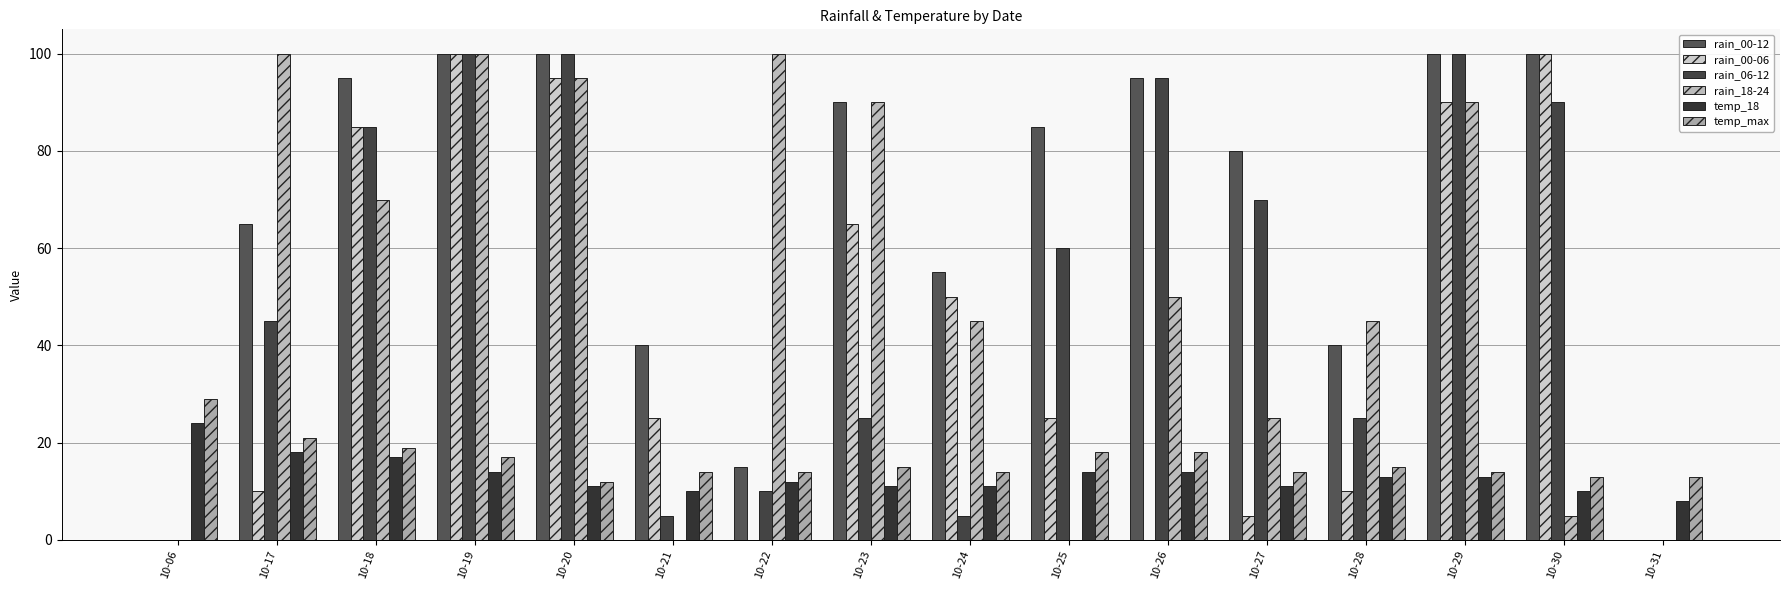

What is the sum of all rain_06-12 values?

815